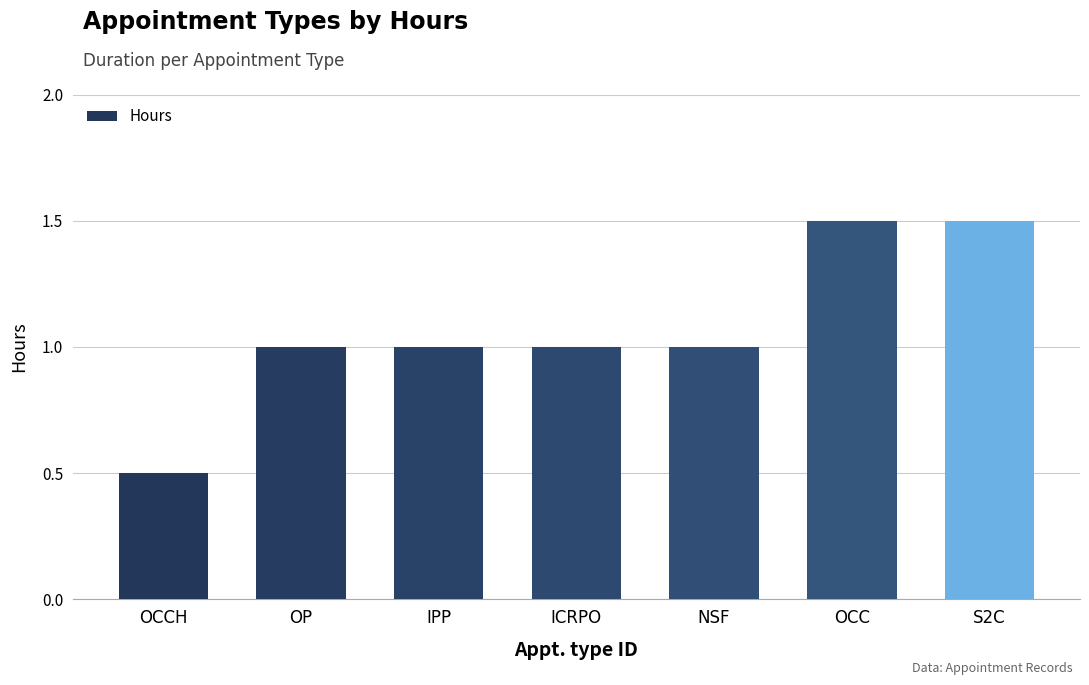

Reading left to right, list all the values displayed in this chart.

OCCH=0.5	OP=1.0	IPP=1.0	ICRPO=1.0	NSF=1.0	OCC=1.5	S2C=1.5